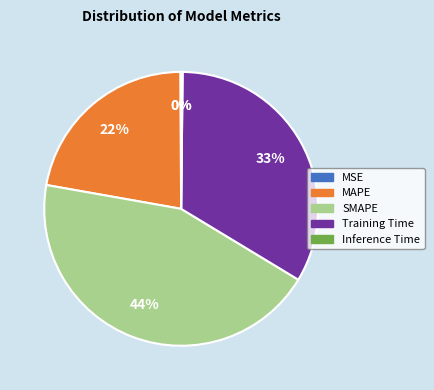

True or false: Training Time accounts for 24% of the total.

False